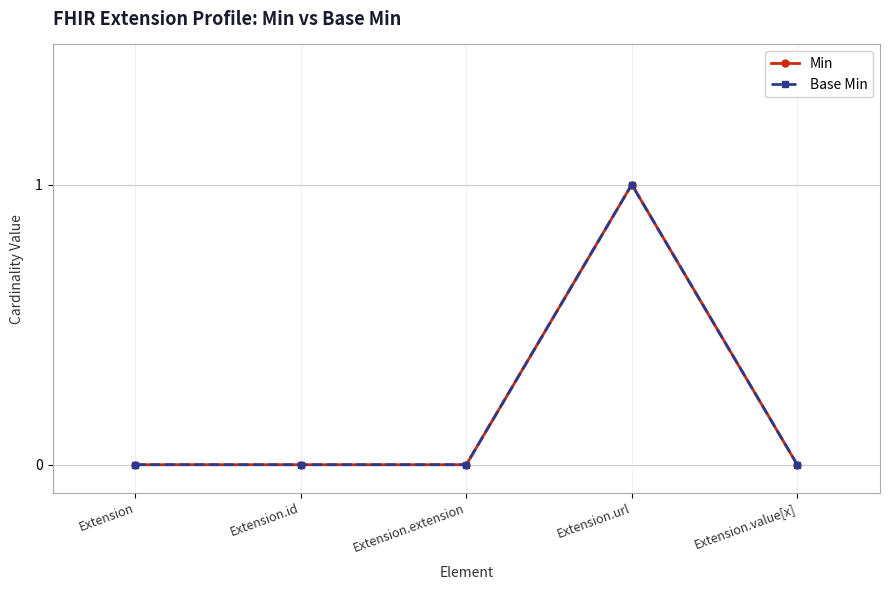

Rank the series at Extension.extension from lowest to highest value.

Min, Base Min